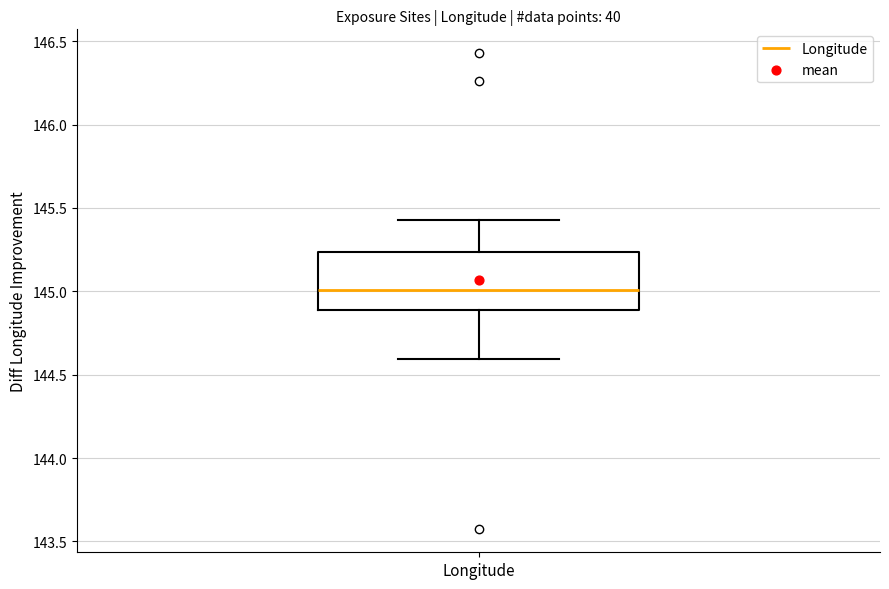

Transcribe this box plot: give where the median line is, the range the box spans, and where the two whiskers end, as read against the y-axis. The values are not printed on the chart, so give them approximately, as read against the axis.

median 145.00, box 144.90 to 145.25, whiskers 144.60 to 145.45